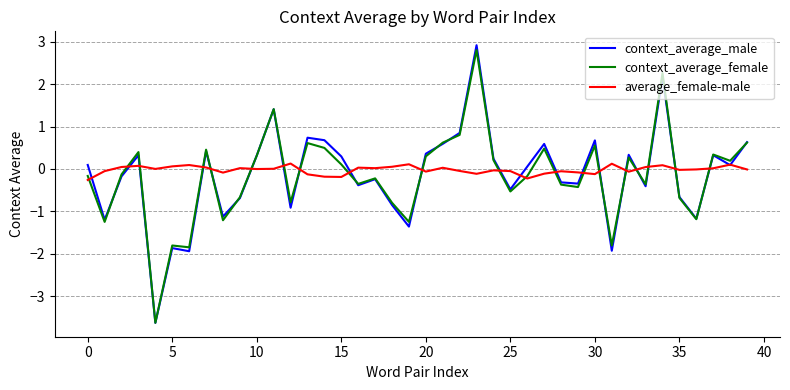

Which series has the widest spread of values?

context_average_male